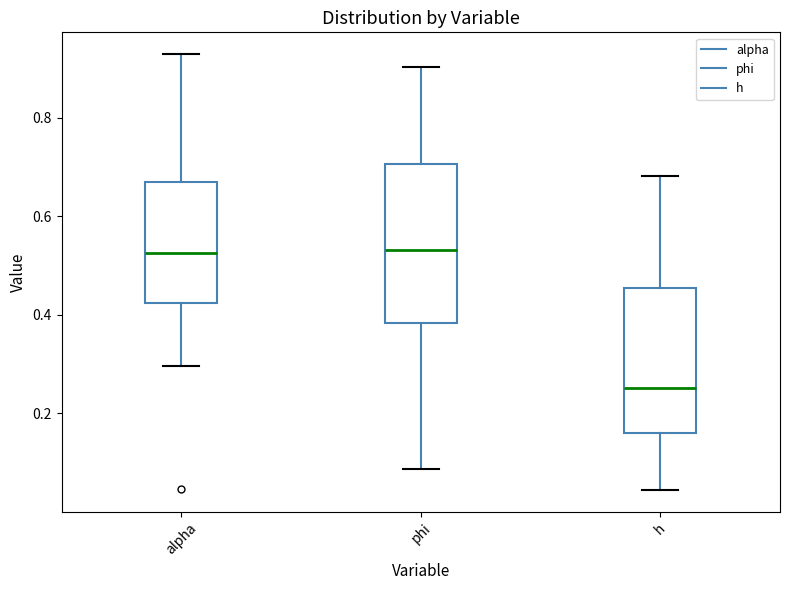

Where does the upper whisker of the box for h end on the y-axis? The values are not printed on the chart, so give them approximately, as read against the axis.

0.68